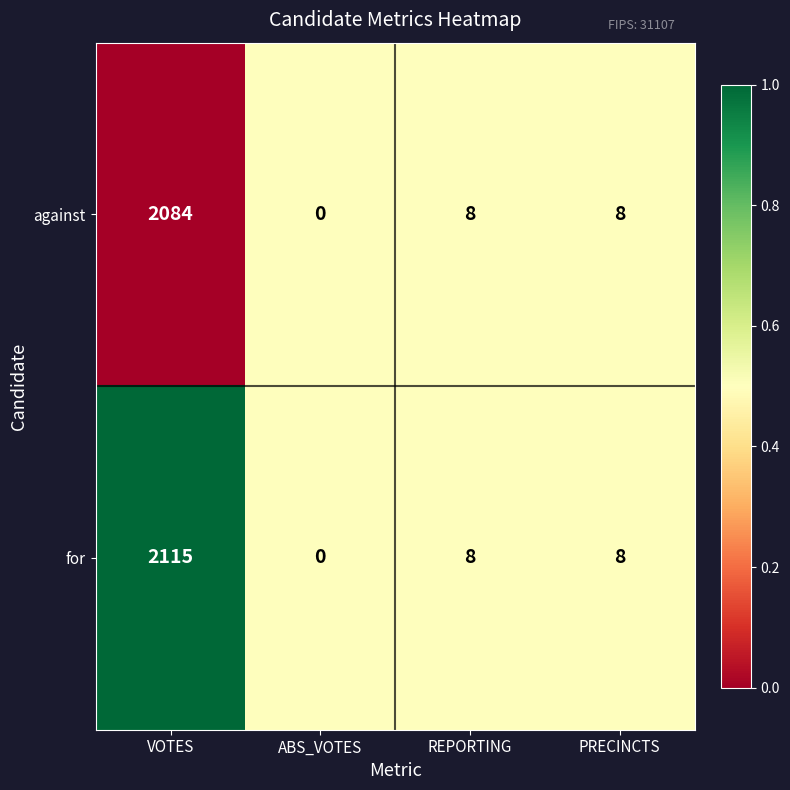

Which series has the largest total across all categories?

for